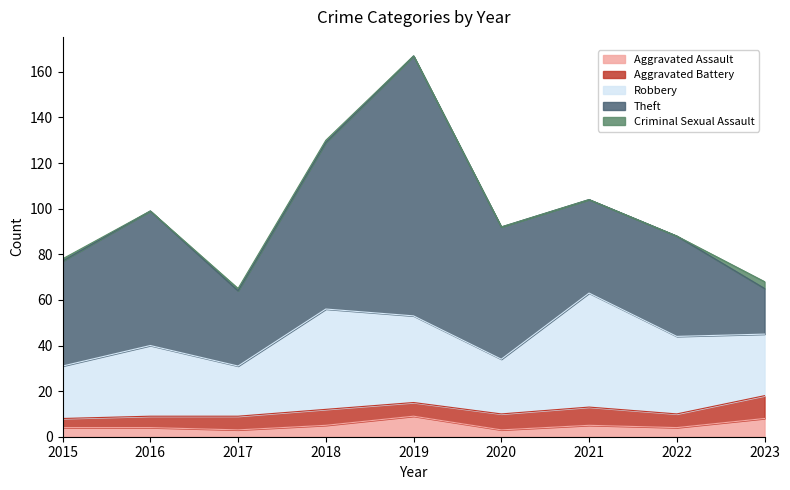

The Aggravated Battery series shows 4 at 2015. True or false?

True